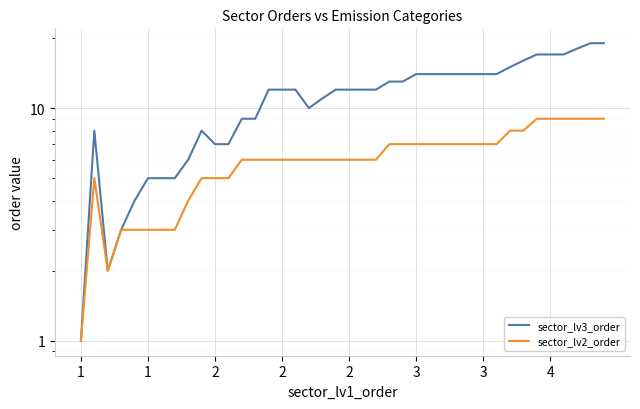

What is the average value of the sector_lv3_order series?

11